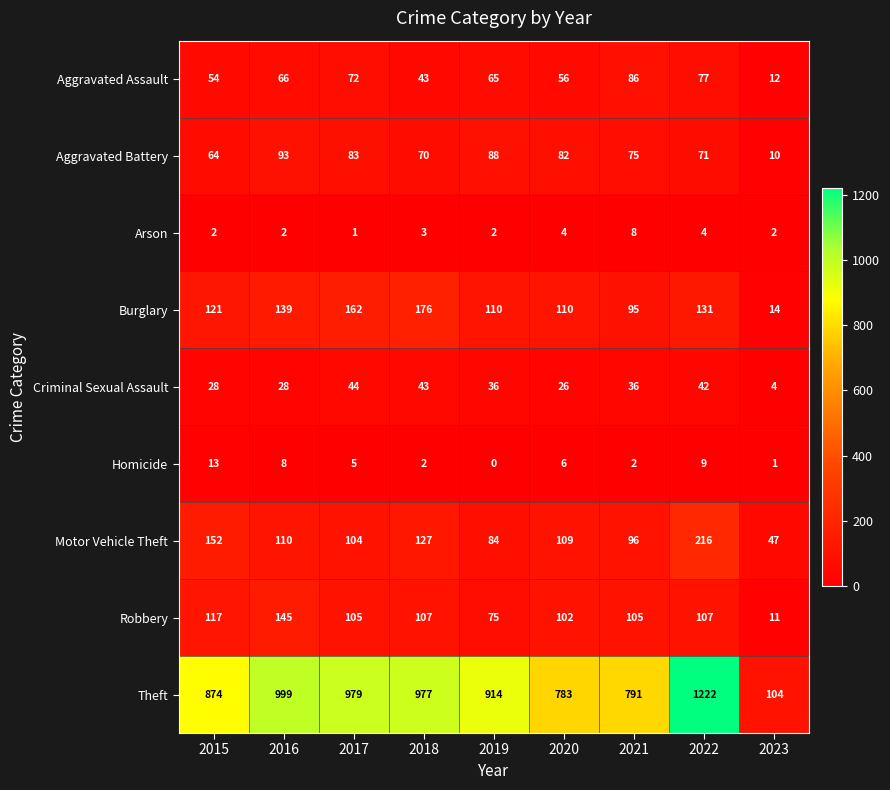

True or false: Robbery has a value of 107 at 2022.

True